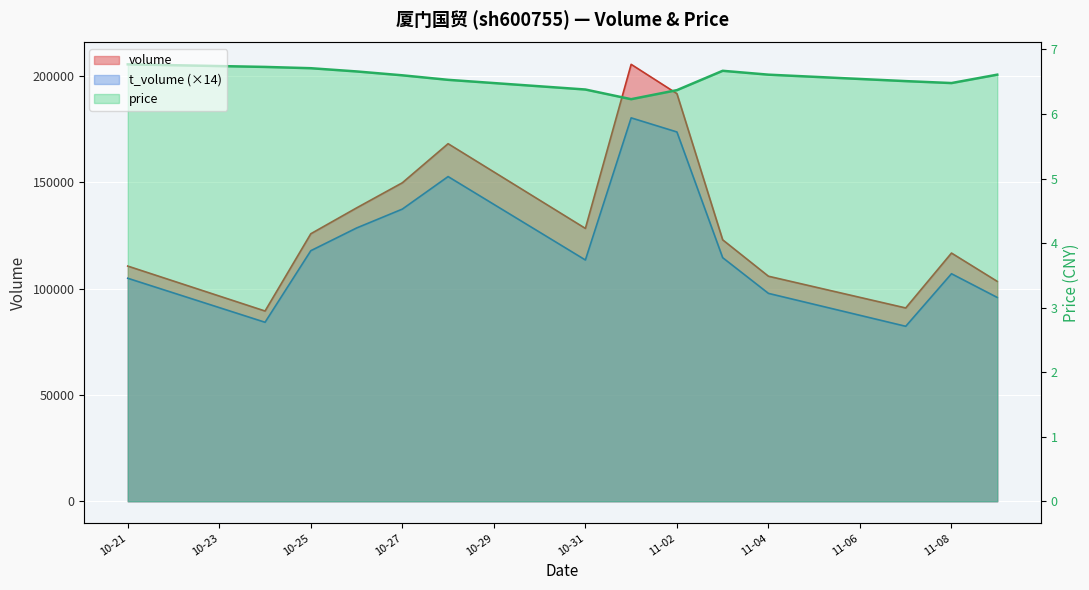

Between 2022-11-09 and 2022-10-21, which is larger?

2022-10-21